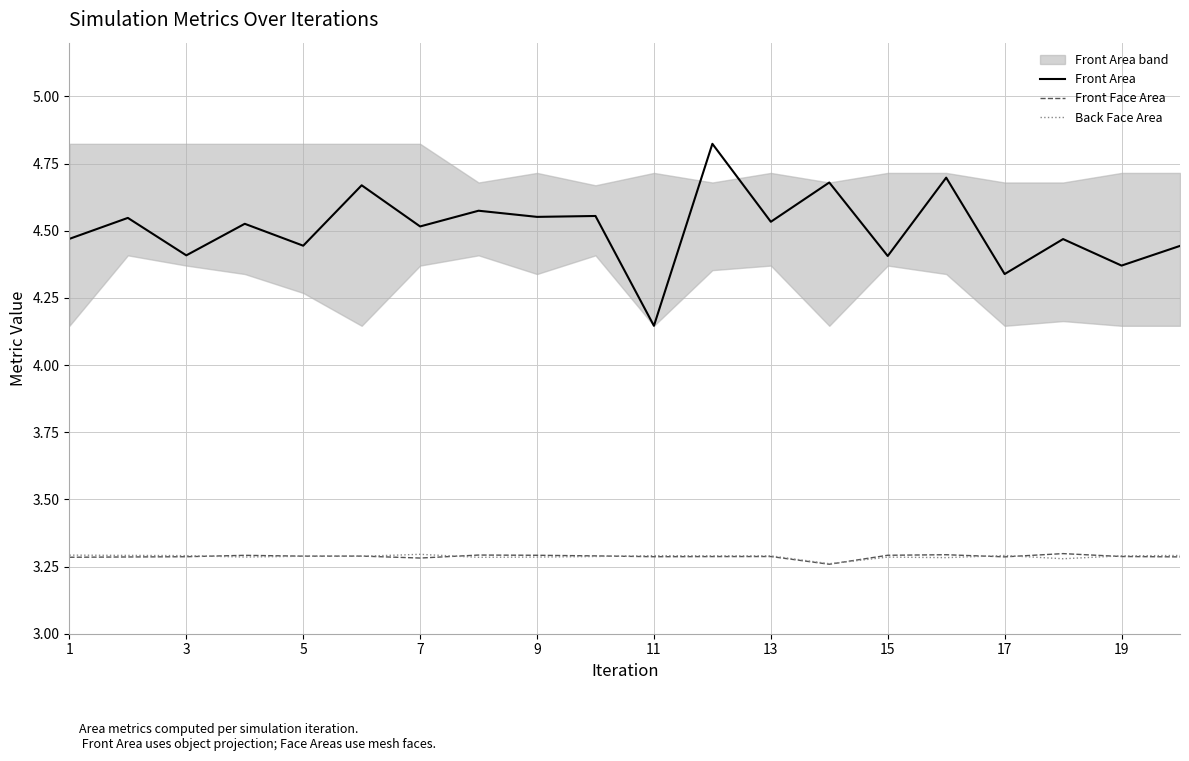

The Front Area series shows 1.9 at 11. True or false?

False